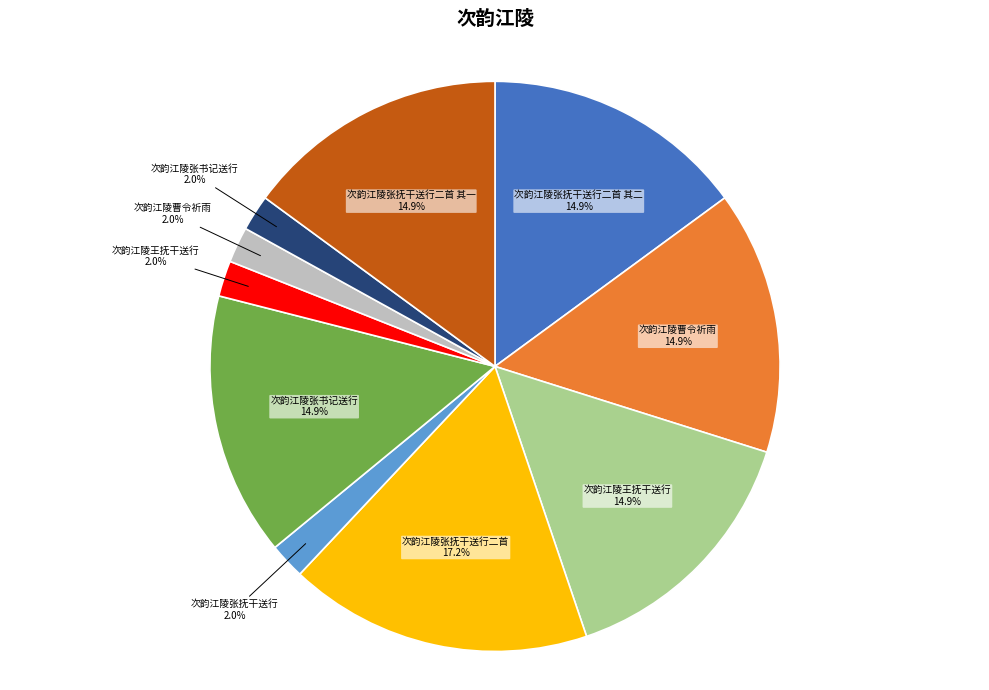

Is there any slice that represents more than half of the pie?

No